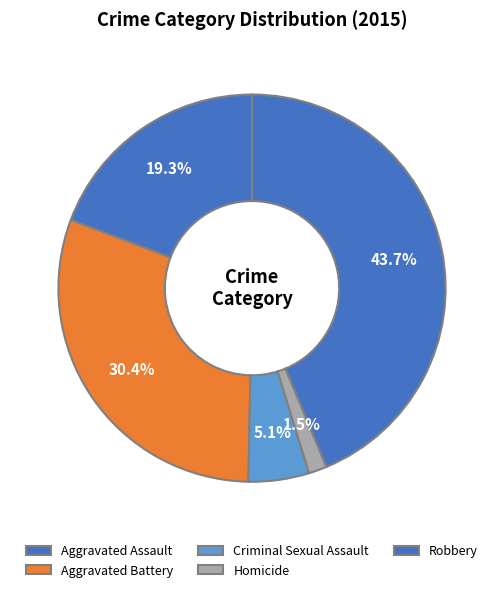

The Aggravated Assault slice represents 28% of the pie. True or false?

False